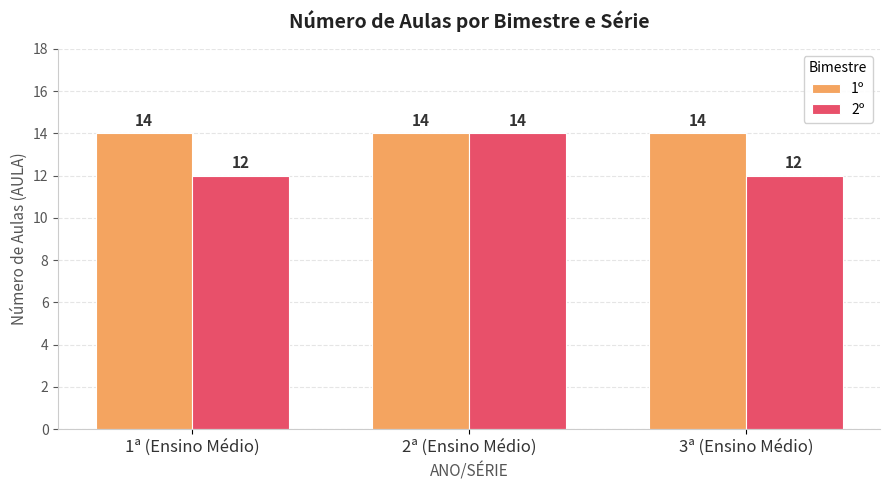

What is the total value across all series at 2ª (Ensino Médio)?

28